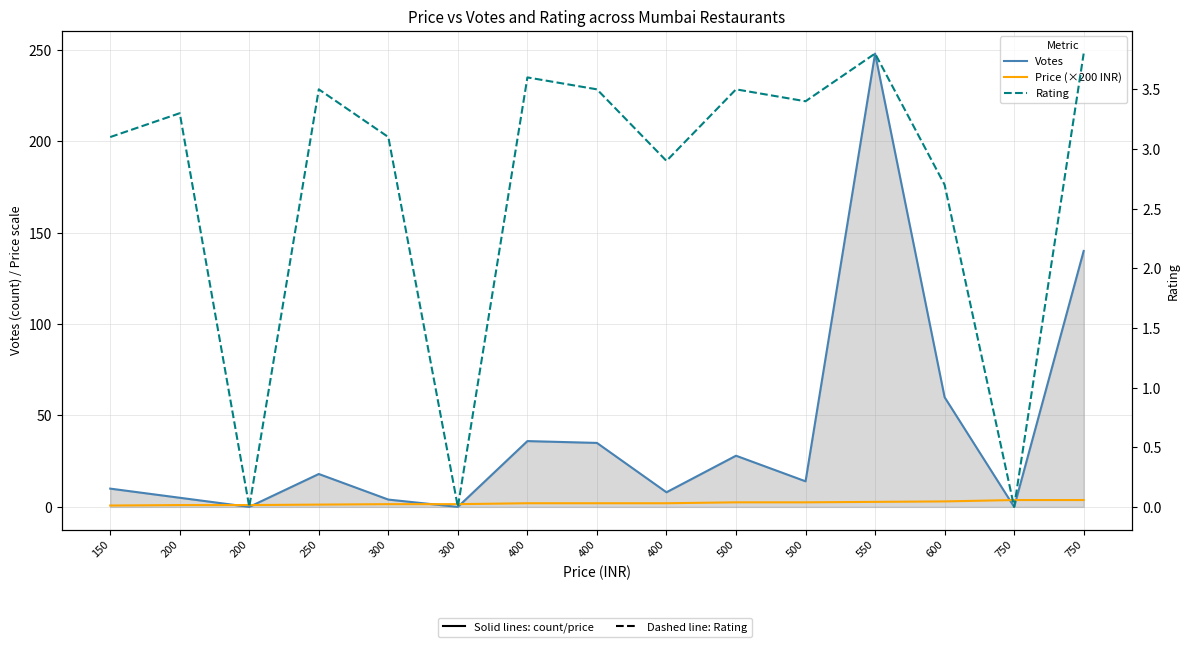

How many times do Votes and Price (×200 INR) cross each other?

6